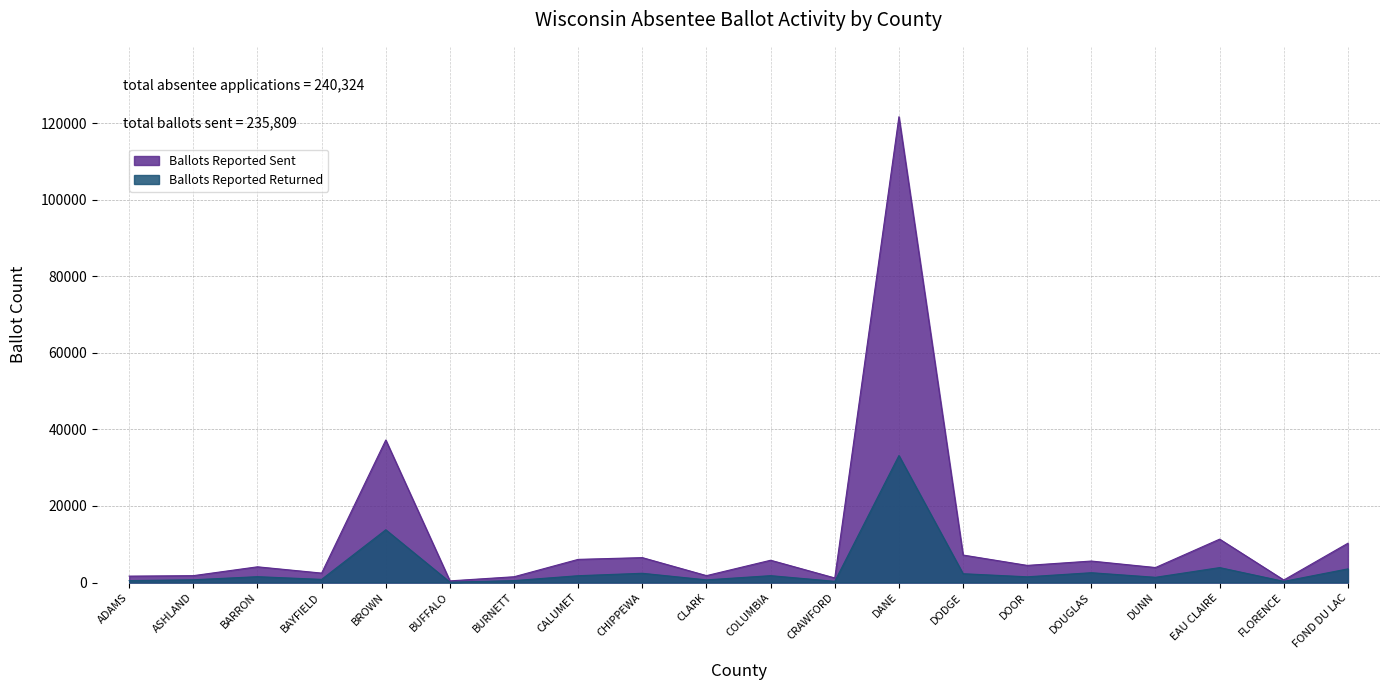

What is the sum of the Ballots Reported Sent values at ASHLAND and CRAWFORD?

3007